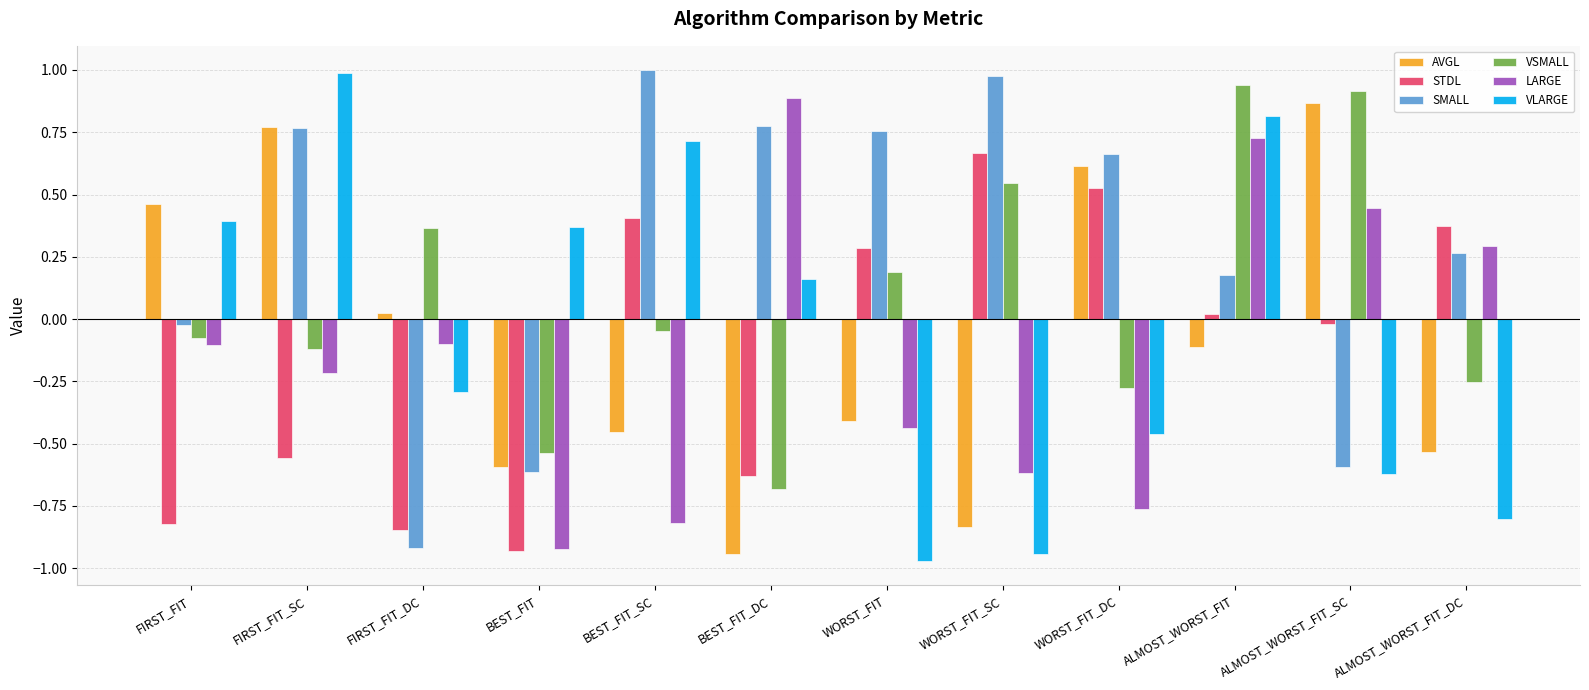

How many values in VLARGE are below zero?

6